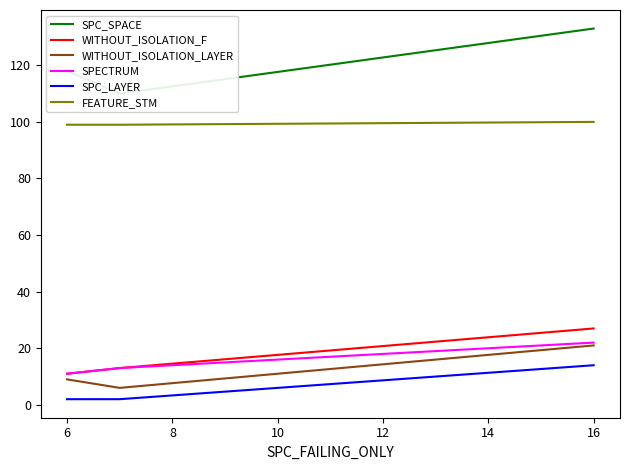

Reading left to right, list all the values displayed in this chart.

SPC_SPACE: 118	110	133
WITHOUT_ISOLATION_F: 11	13	27
WITHOUT_ISOLATION_LAYER: 9	6	21
SPECTRUM: 11	13	22
SPC_LAYER: 2	2	14
FEATURE_STM: 99	99	100